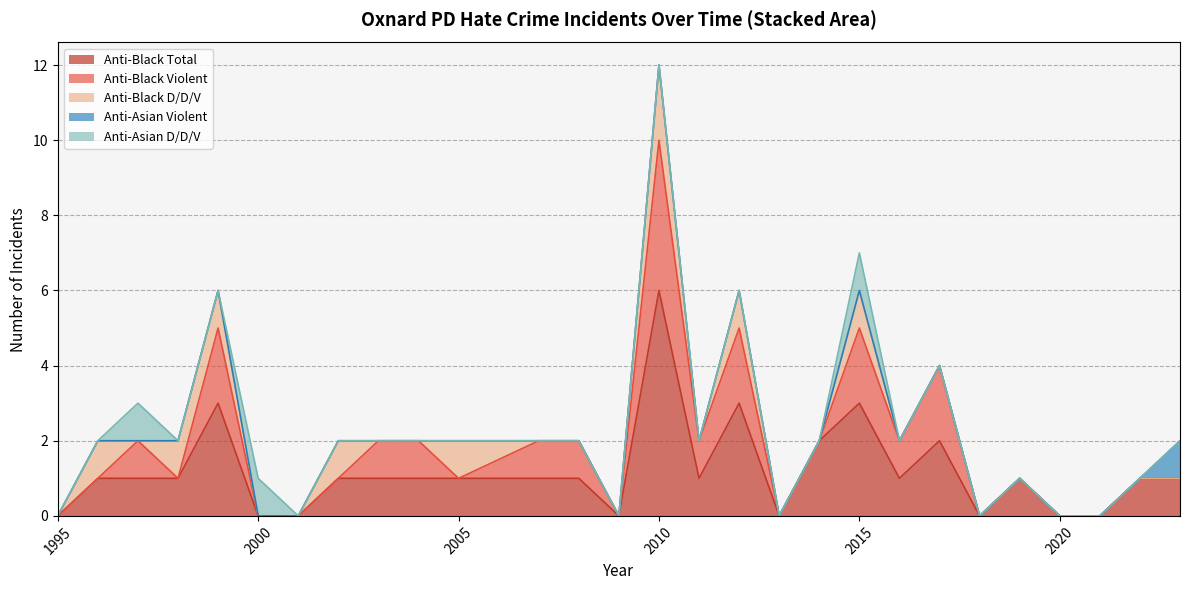

True or false: anti_black_total and anti_asian_destruction_damage_vandalism cross at least once.

False